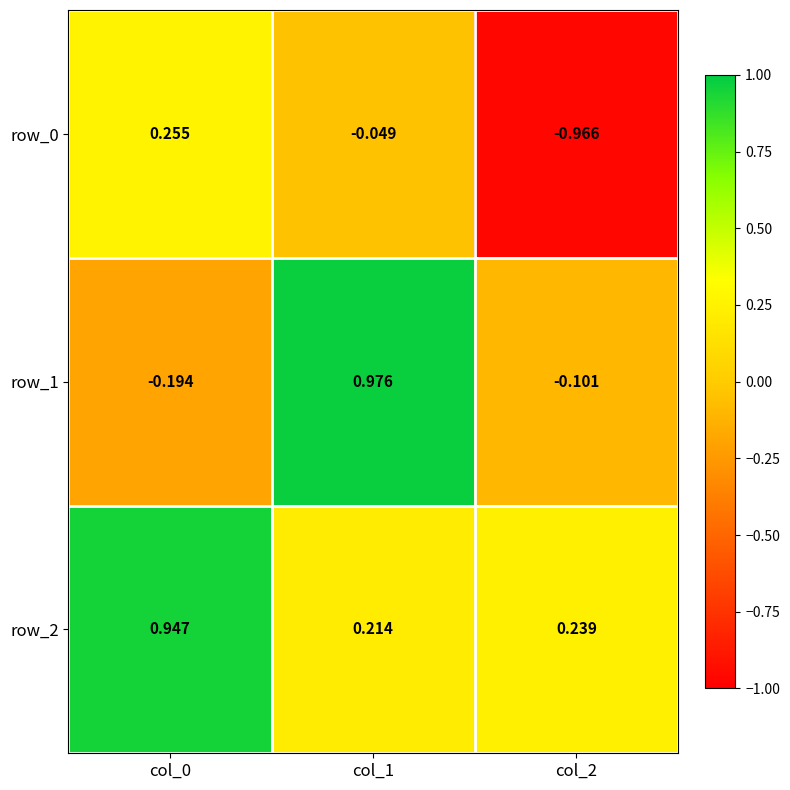

Is the value of row_0 at col_1 greater than the value of row_1 at col_1?

No